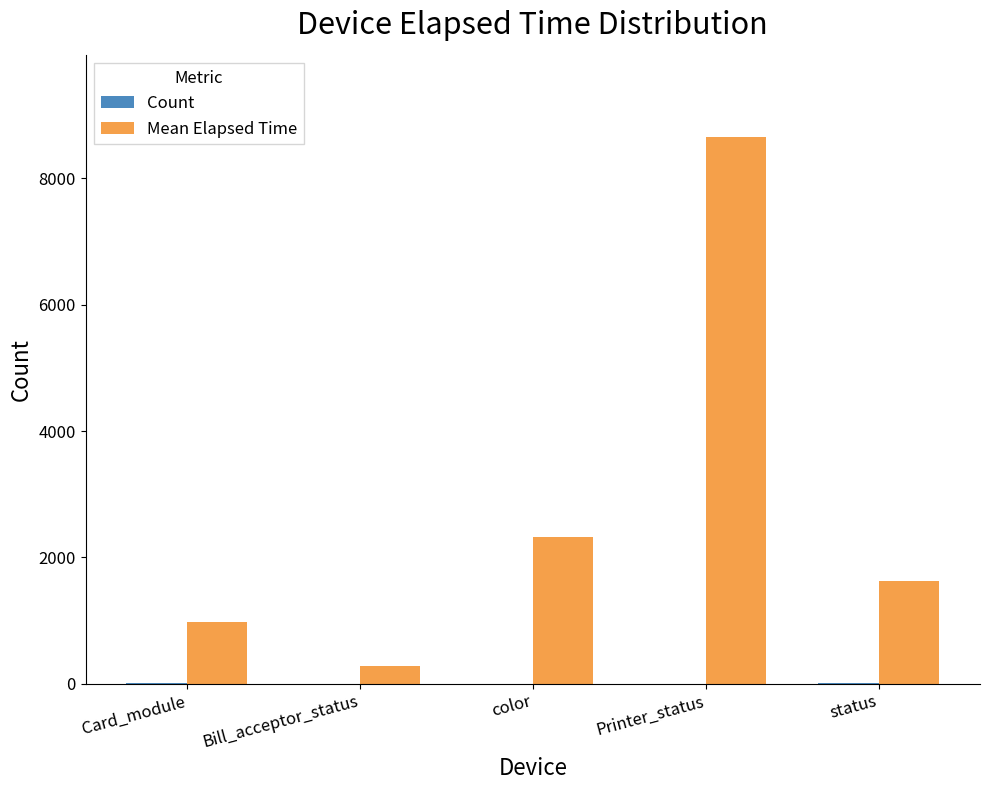

What is the spread (max minus min) of values at status?

1622